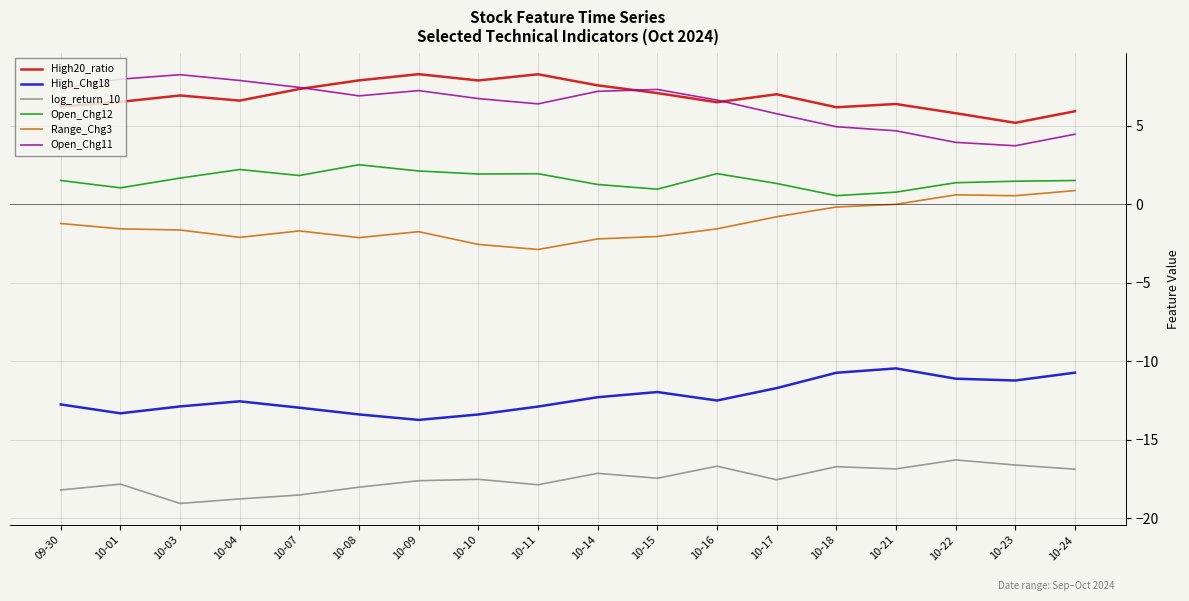

Does the chart have visible grid lines?

Yes